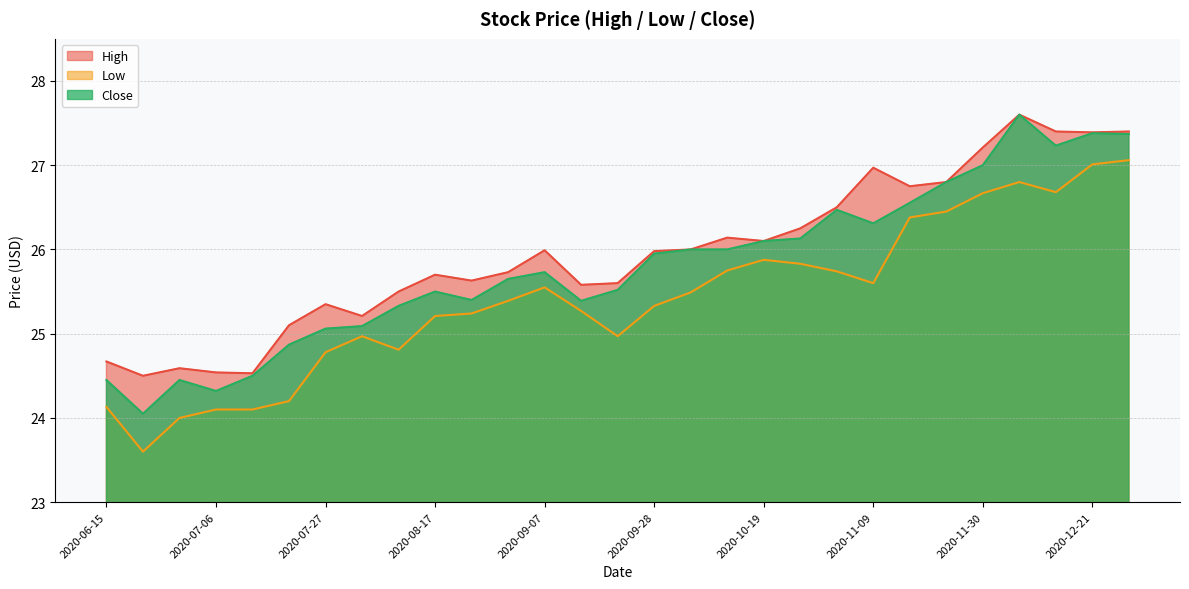

What is the sum of the Close values at 2020-11-30 and 2020-12-14?

54.2